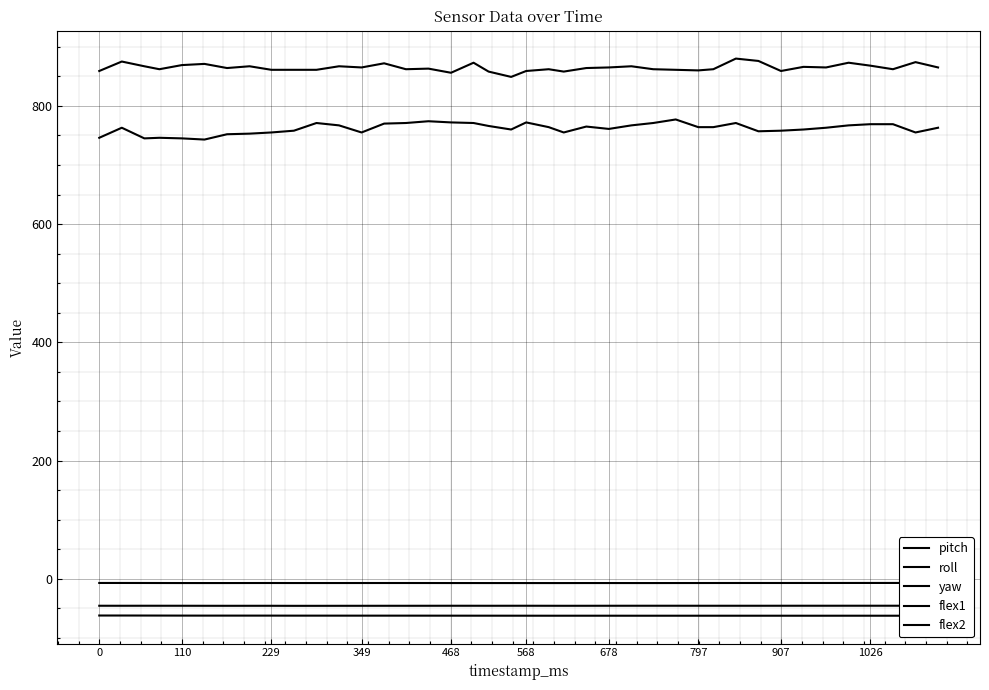

True or false: pitch has more than 2 interior local peaks.

True